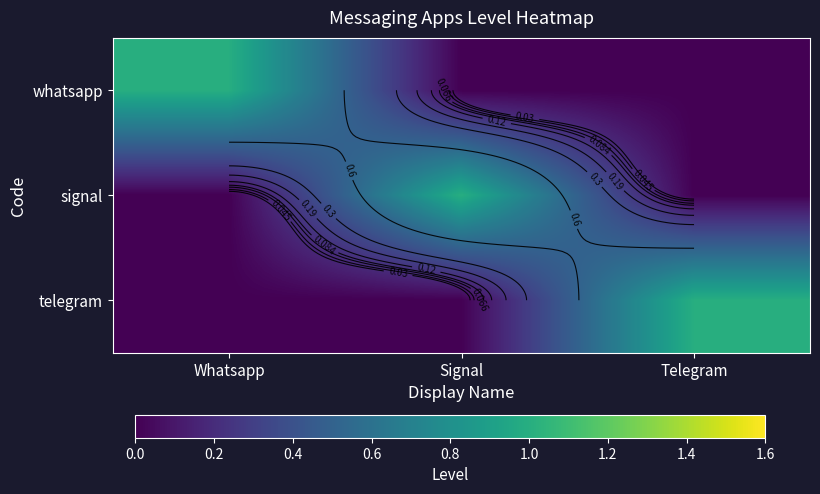

What is the difference between the telegram values at Telegram and Whatsapp?

1